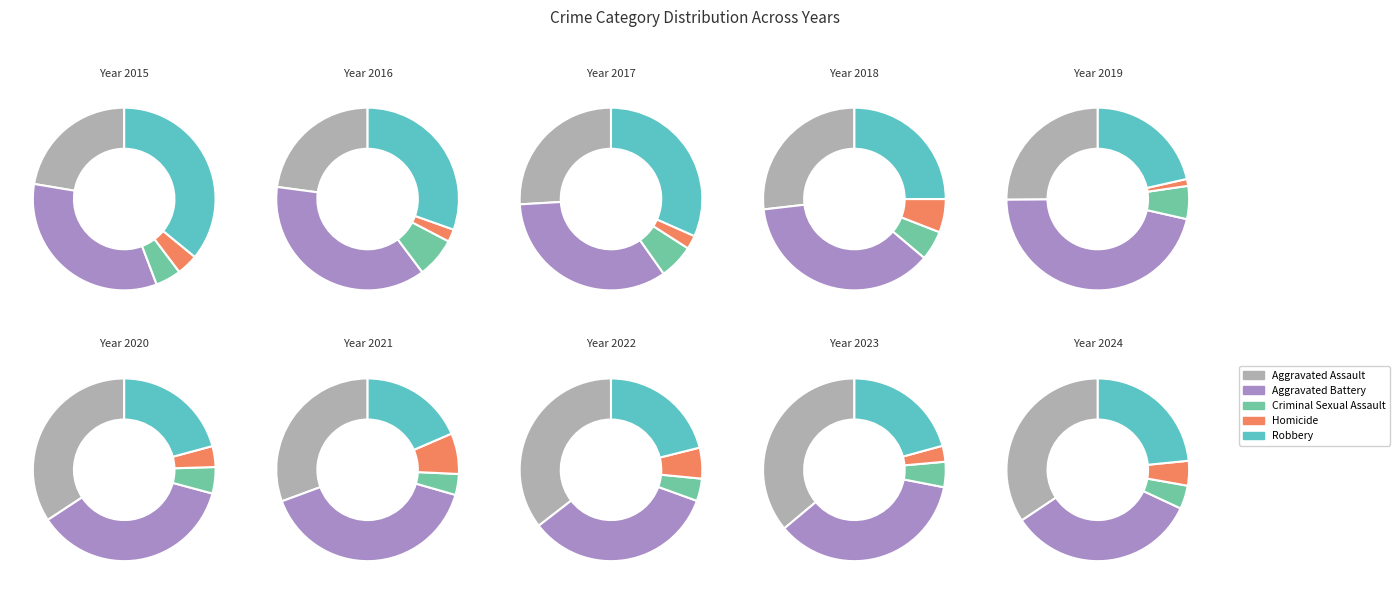

To the nearest percent, what percentage of the pie is Homicide?

4%